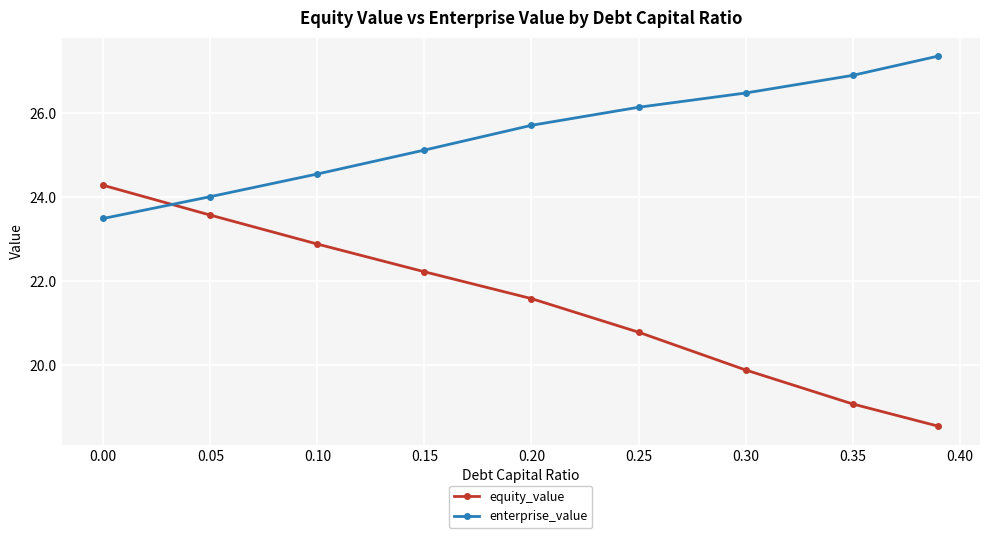

What is the minimum value shown in the chart?

18.5